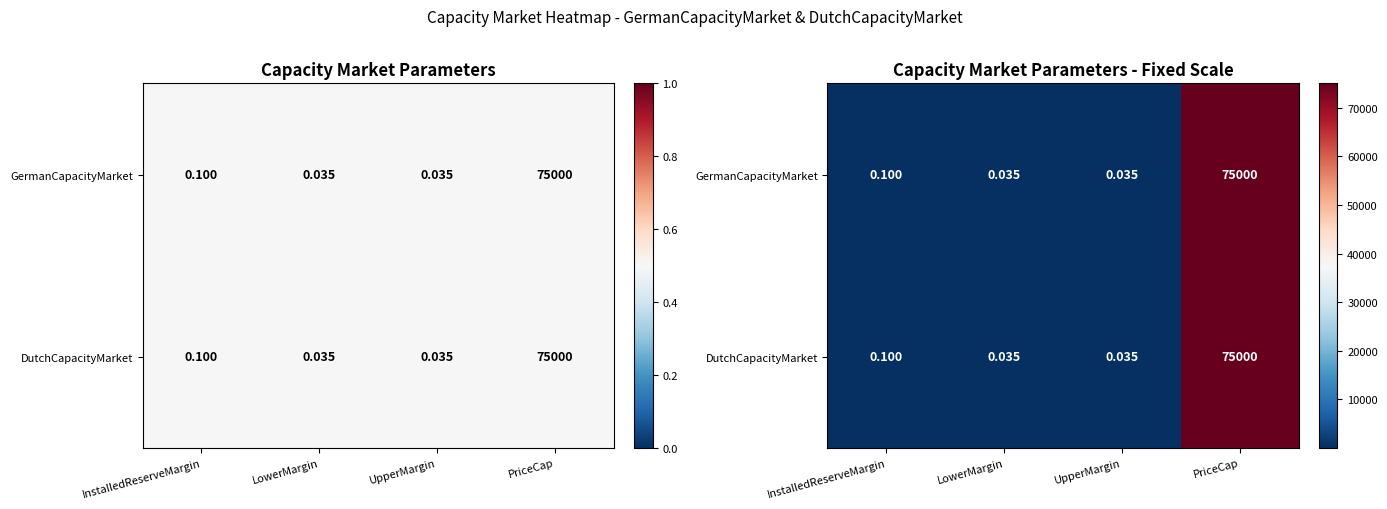

The DutchCapacityMarket series shows 0.0 at UpperMargin. True or false?

True